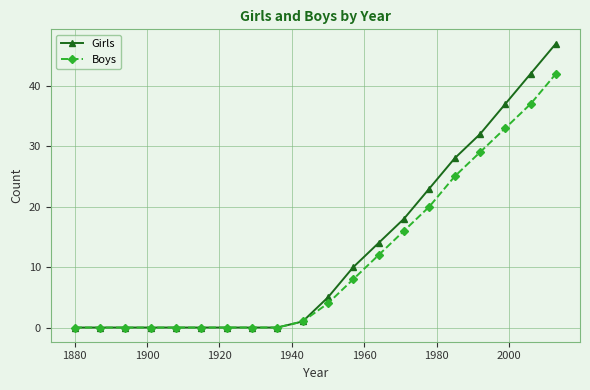

What is the average value of the Boys series?

11